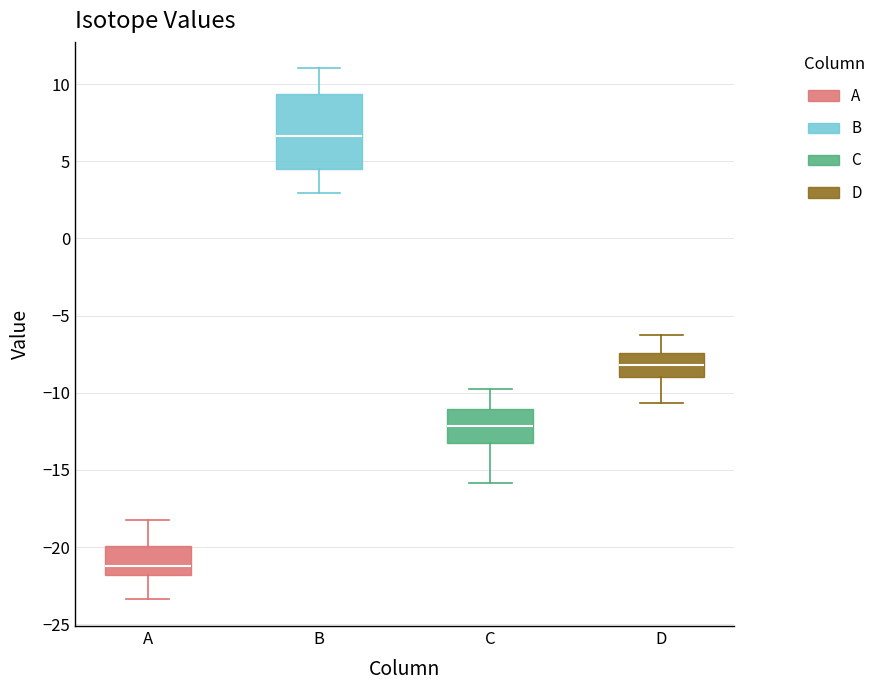

Reading left to right, read every box against the y-axis: the position of its median line, the range the box covers, and the ends of its whiskers. The values are not printed on the chart, so give them approximately, as read against the axis.

A: median -21.0, box -22.0 to -20.0, whiskers -23.5 to -18.0
B: median 6.5, box 4.5 to 9.5, whiskers 3.0 to 11.0
C: median -12.0, box -13.0 to -11.0, whiskers -16.0 to -10.0
D: median -8.0, box -9.0 to -7.5, whiskers -10.5 to -6.5